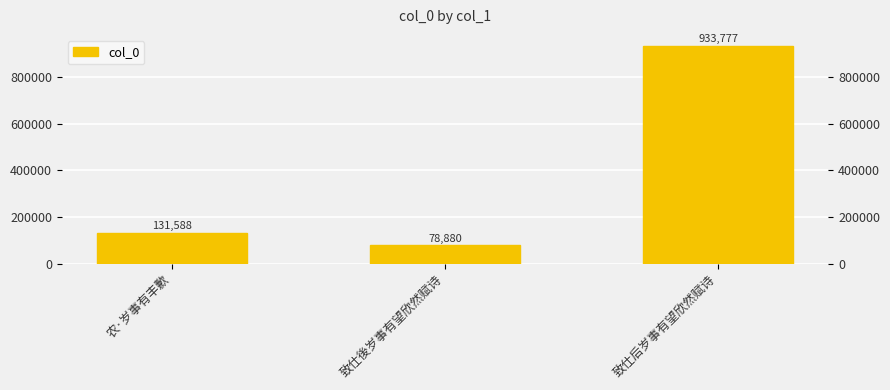

Reading left to right, what are all the values shown in this chart?

农·岁事有丰歉=131588	致仕後岁事有望欣然赋诗=78880	致仕后岁事有望欣然赋诗=933777